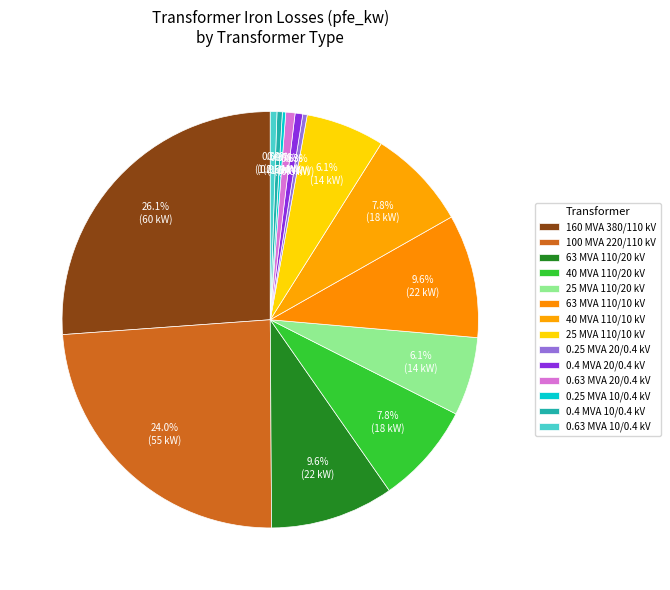

What is the largest slice in the pie chart?

160 MVA 380/110 kV